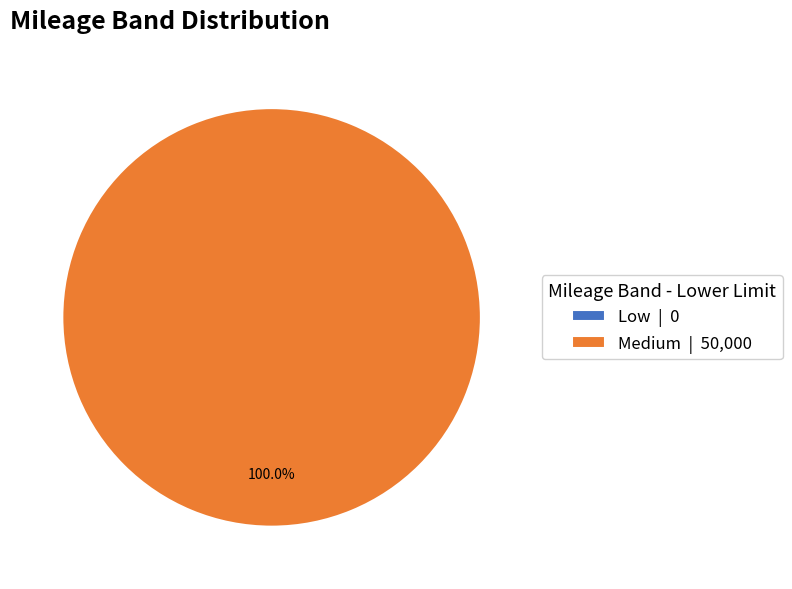

How many segments does this pie chart have?

2